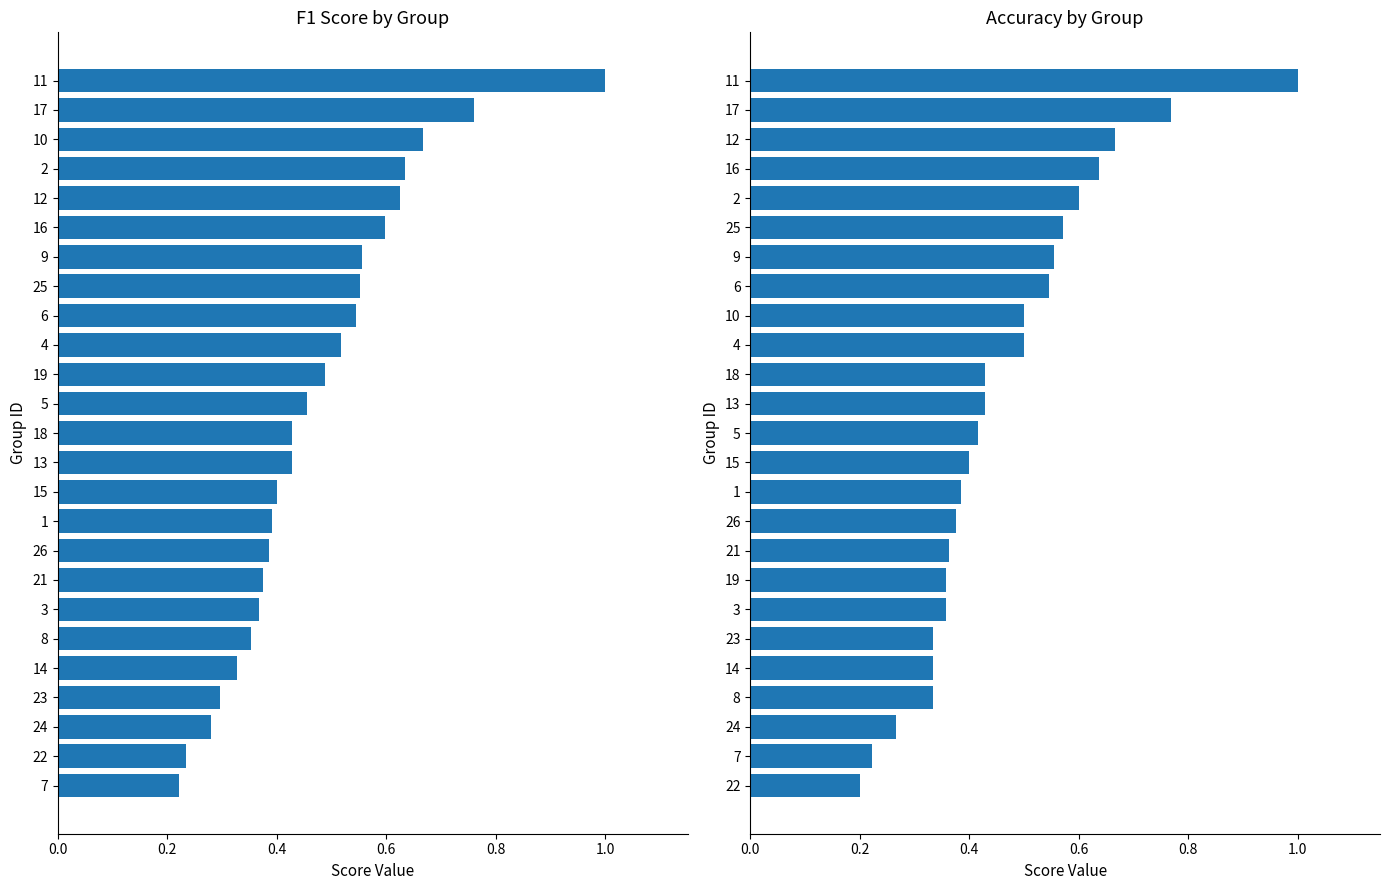

How many bars are there in total?

50